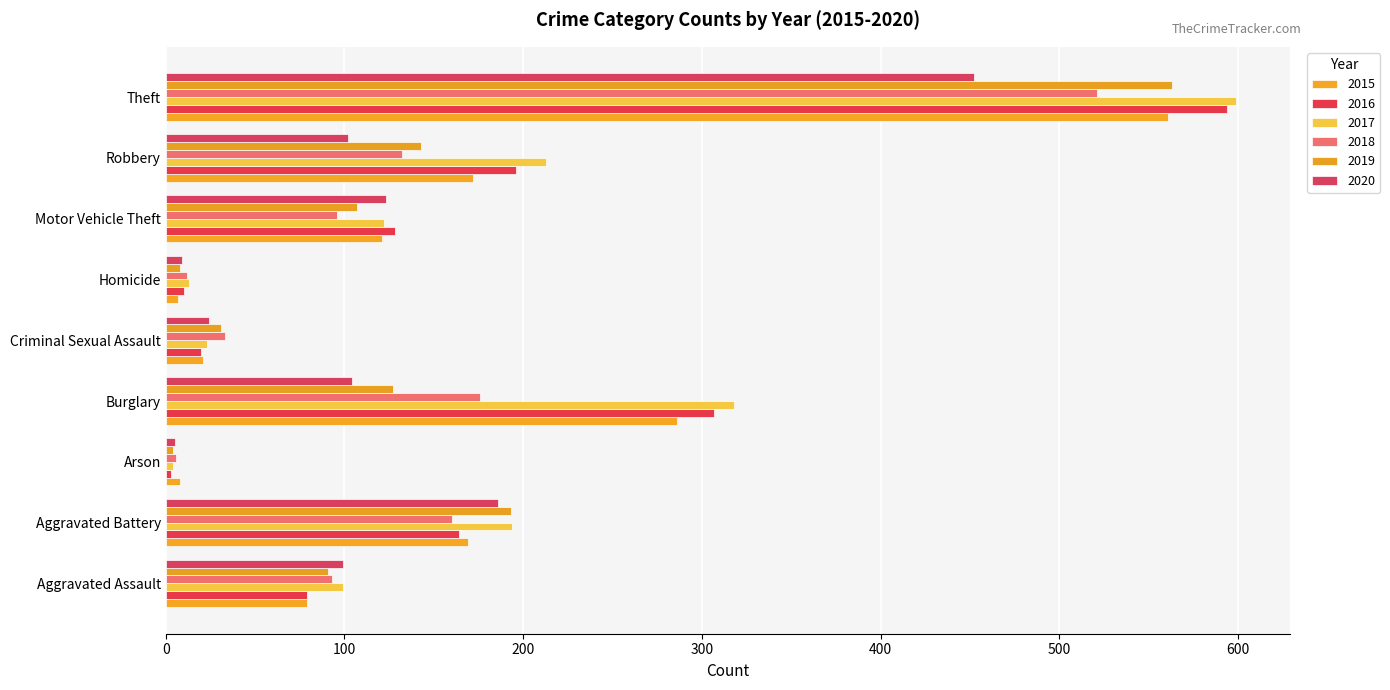

What is the sum of the 2015 values at Theft and Burglary?

847